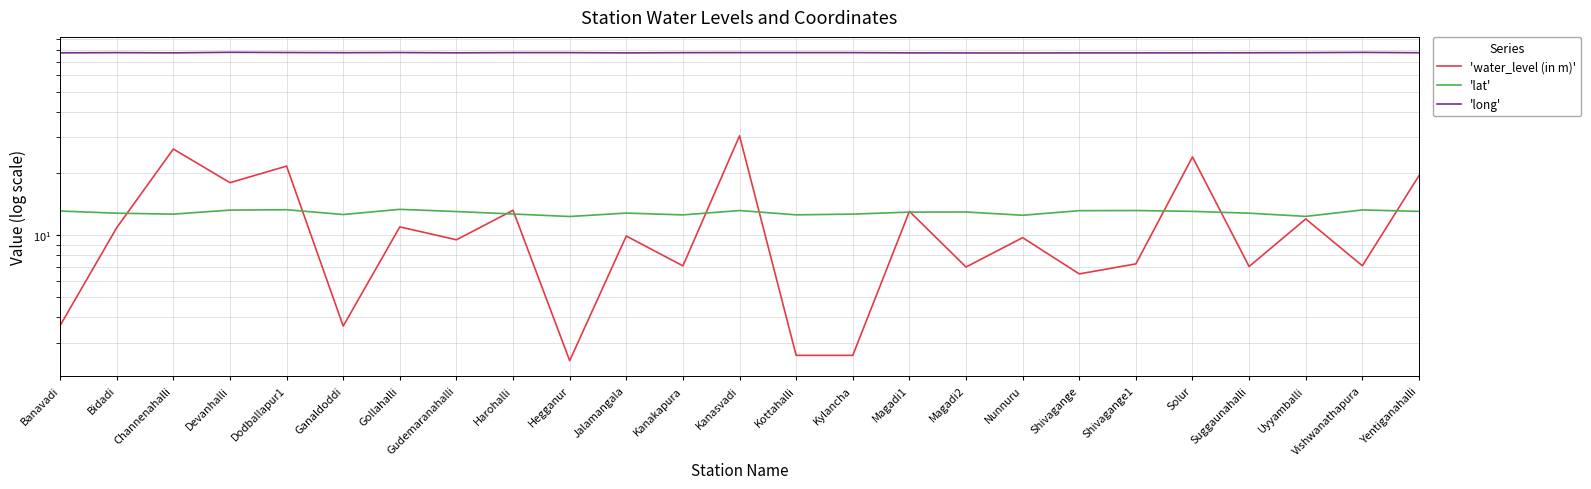

Does the chart display data point markers on the line(s)?

No